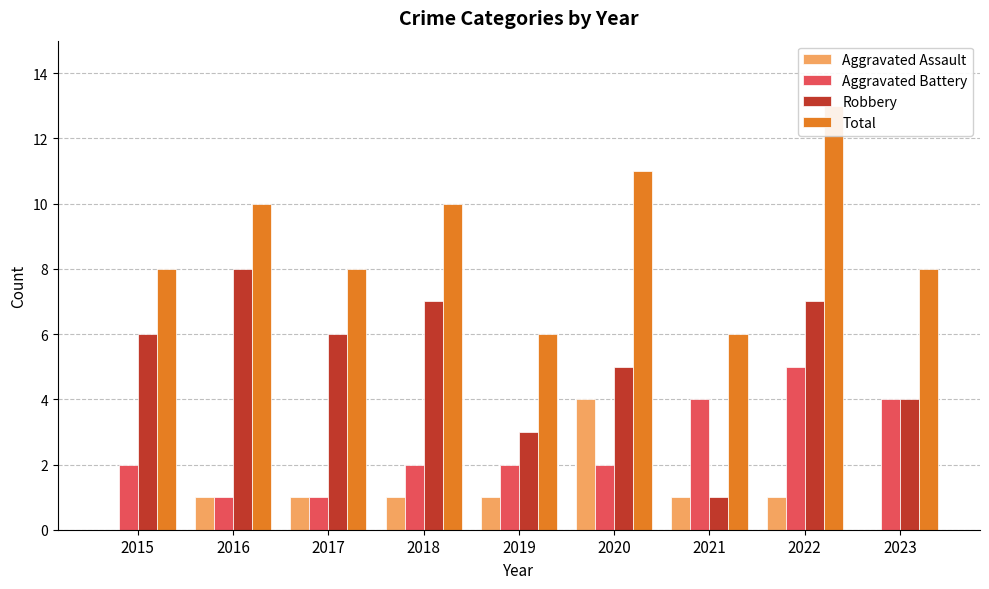

At how many categories does at least one series exceed 3?

9